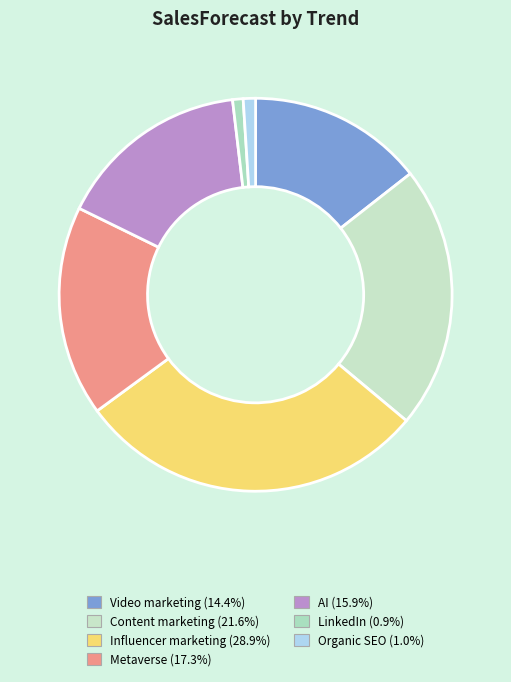

Is it true that AI is 6% of the pie?

False